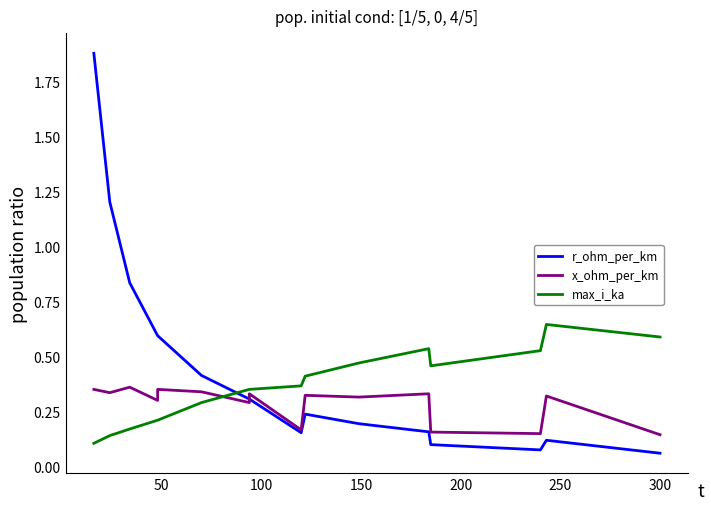

True or false: x_ohm_per_km has more than 0 points higher than both neighbors.

True